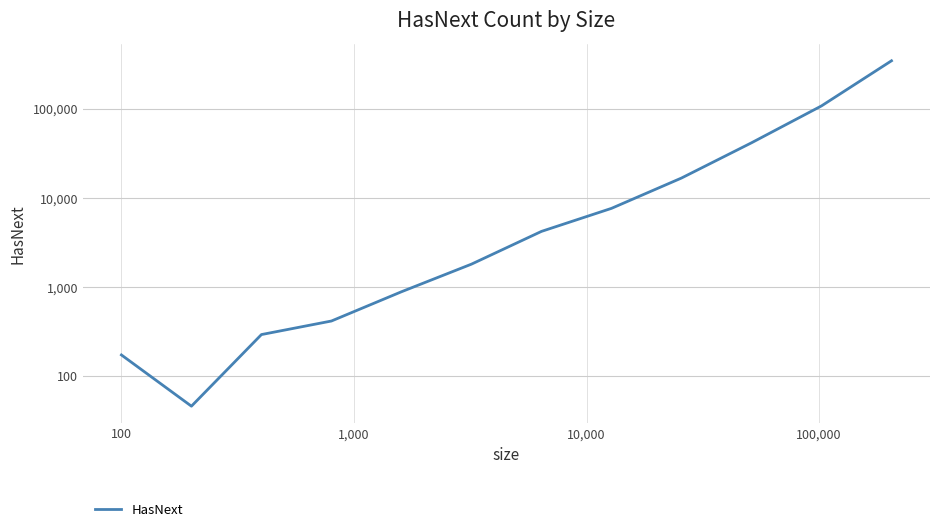

The chart shows a value of 173 at 100. True or false?

True